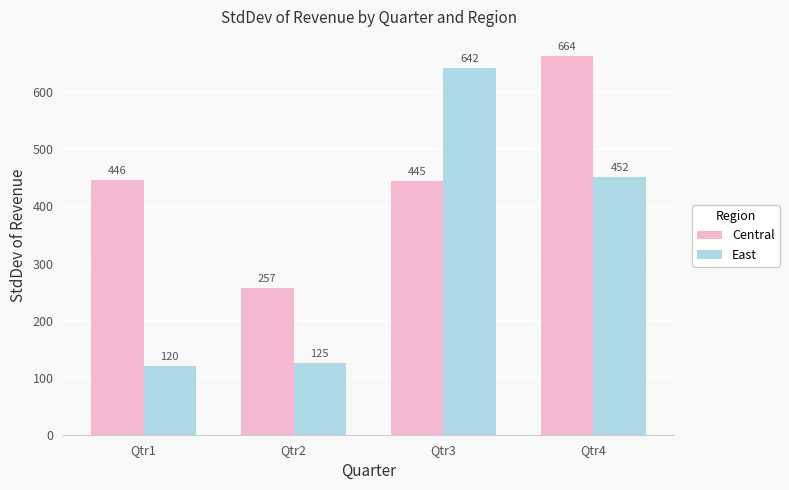

Count the number of categories in the chart.

4